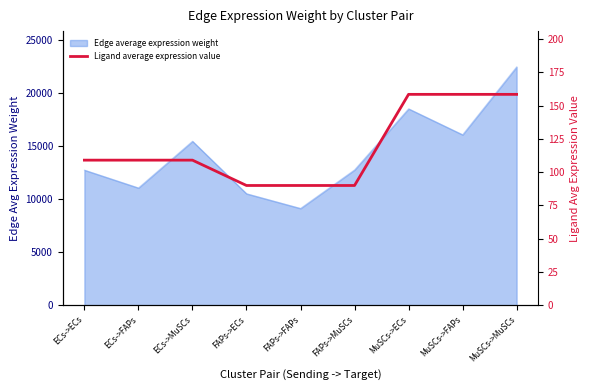

What is the sum of all values?

1072.4